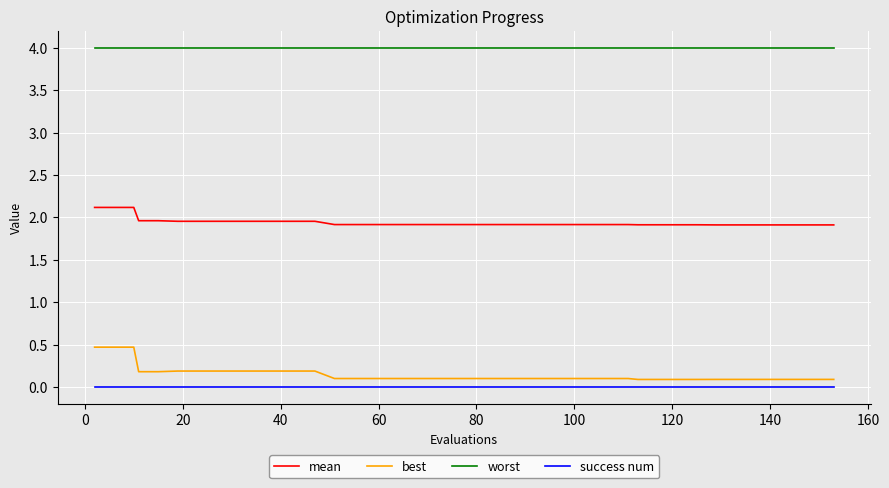

True or false: worst and success num cross at least once.

False